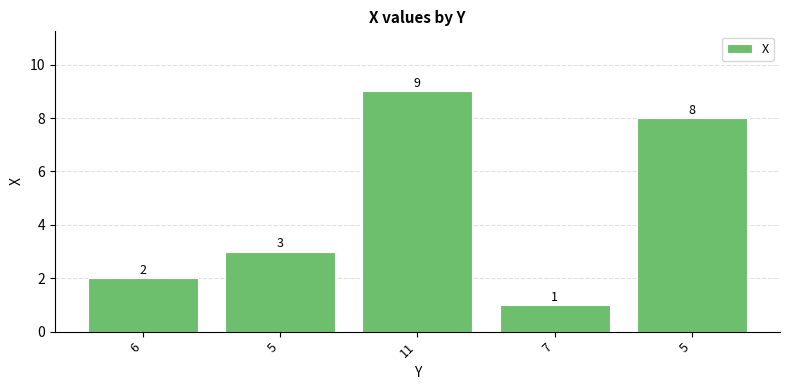

Reading right to left, what are all the values shown in this chart?

8	1	9	3	2